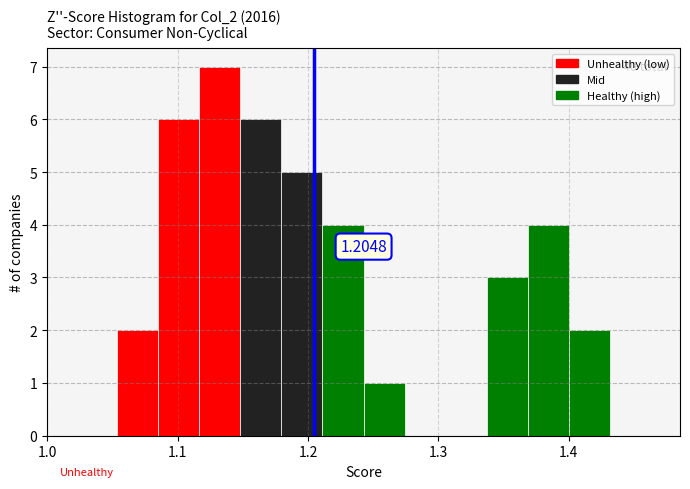

Around what value on the x-axis is the tallest bar? Give the approximate position of its centre, as read against the axis.

1.13